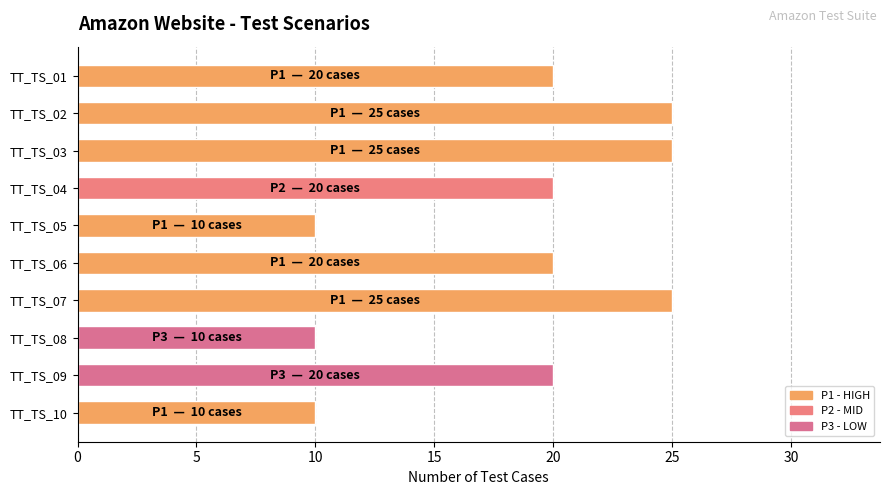

What is the smallest value displayed?

10